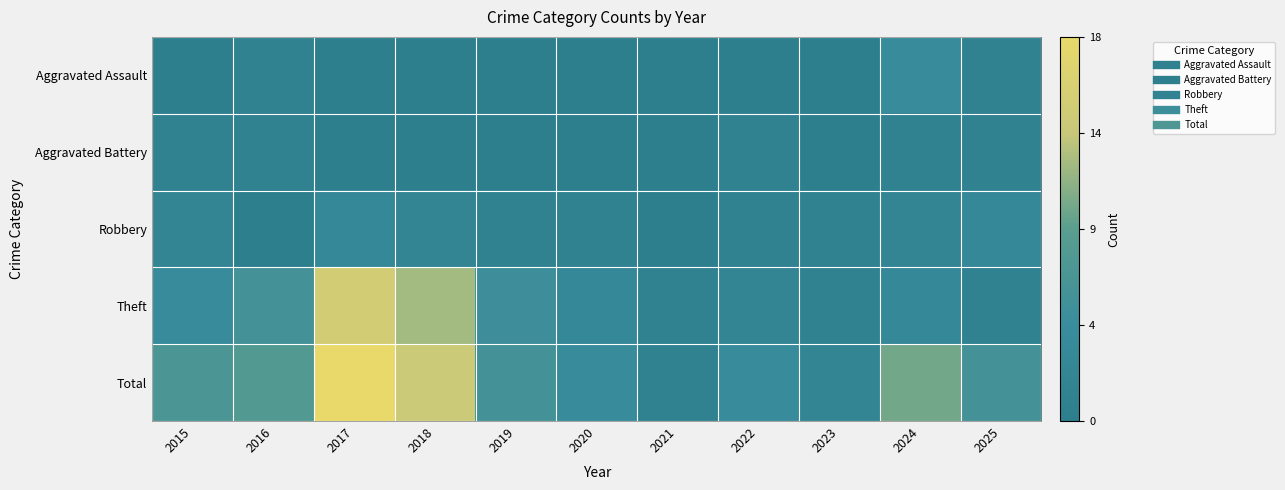

Count the number of categories in the chart.

11